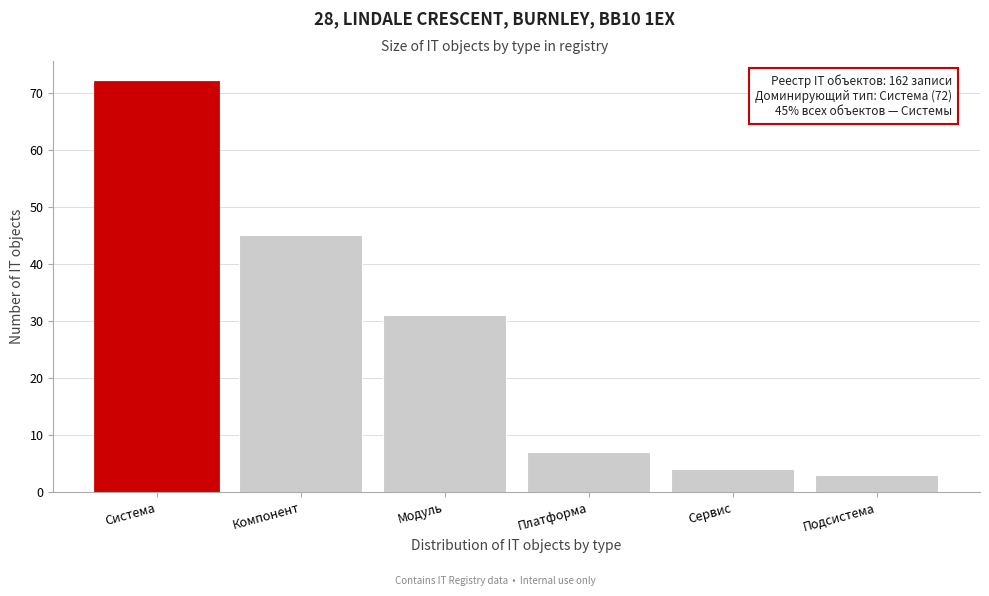

Reading left to right, extract all data points from this chart.

72	45	31	7	4	3